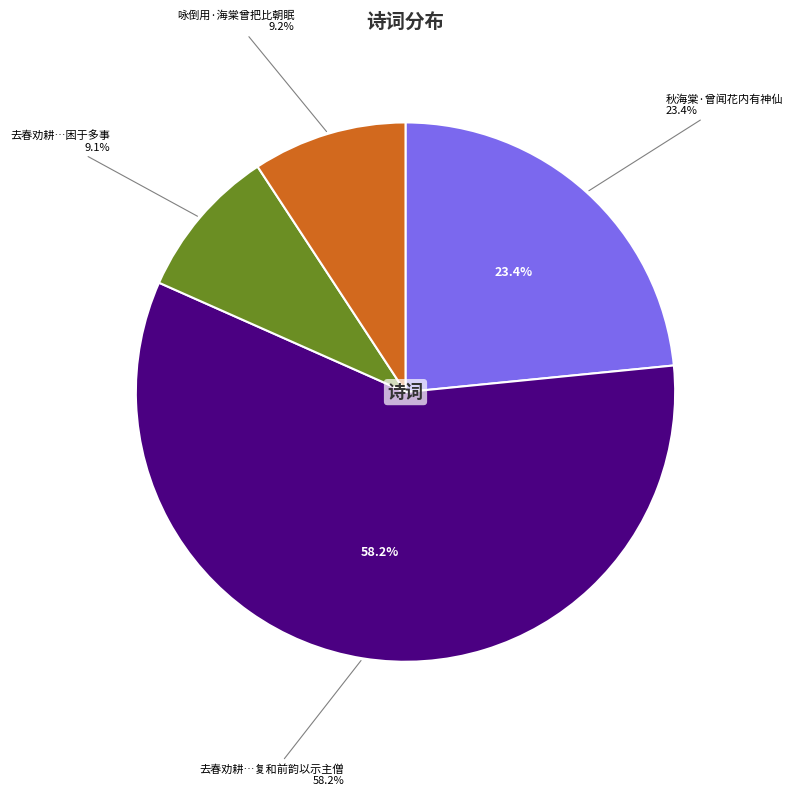

True or false: 去春劝耕云际移植海棠曾留小诗今岁困于多事 accounts for 16% of the total.

False